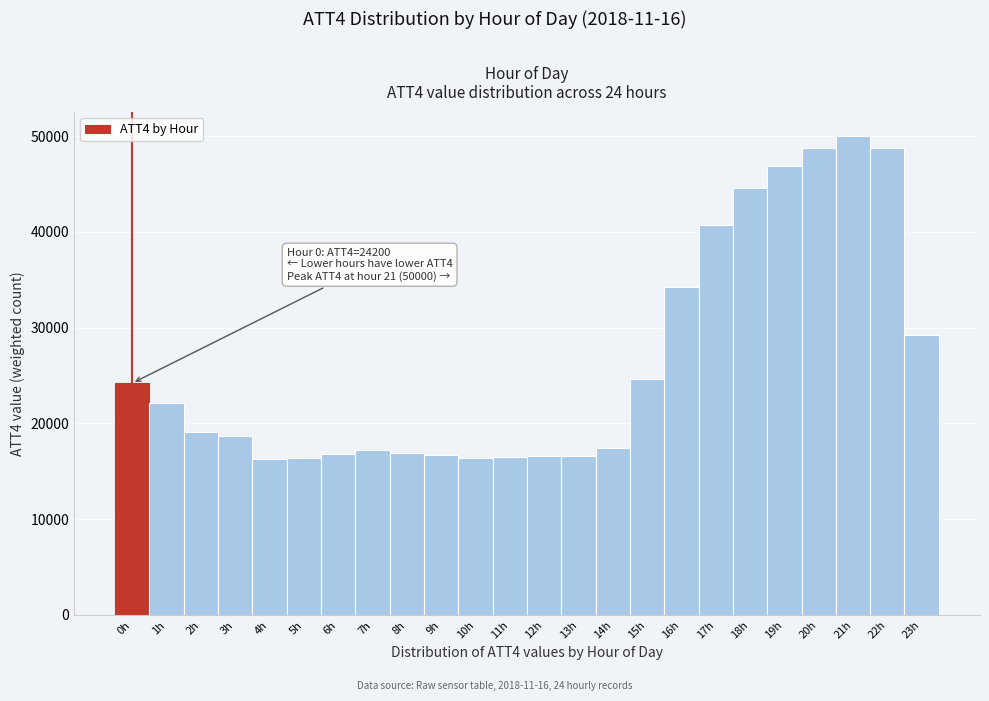

What is the value of the 2nd bar from the left?

22100